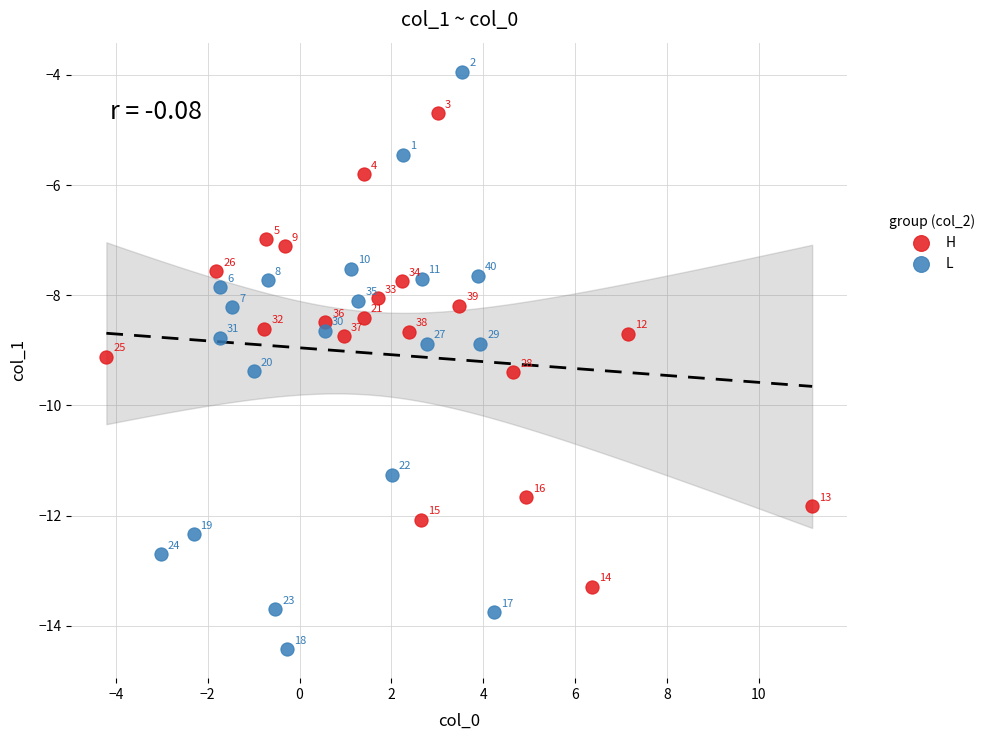

Which series contains the highest Y value?

L